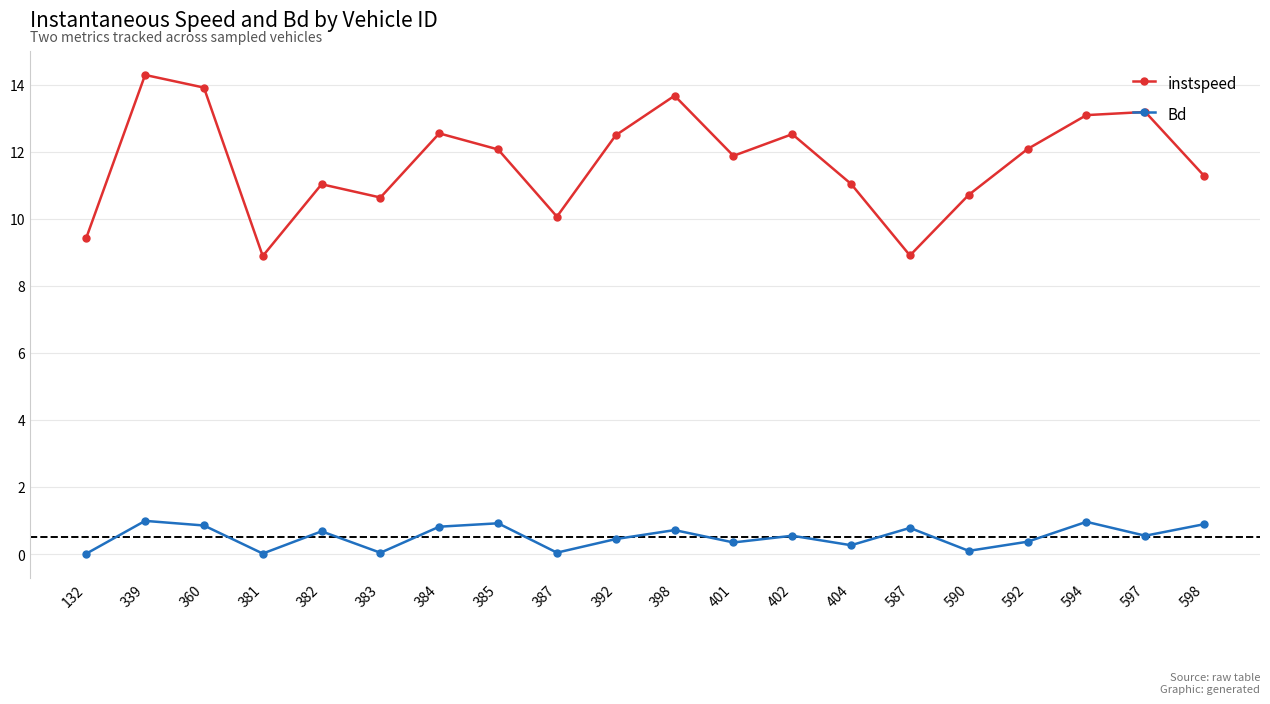

List the series in order of their peak value, lowest first.

Bd, instspeed